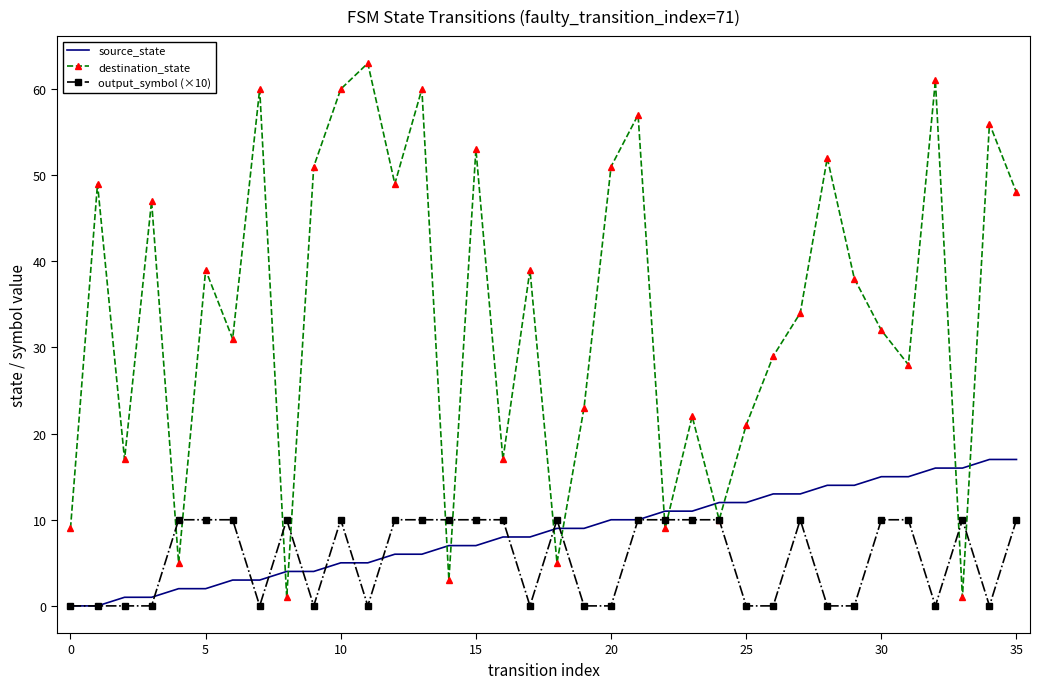

Which series has the largest range (max minus min)?

destination_state